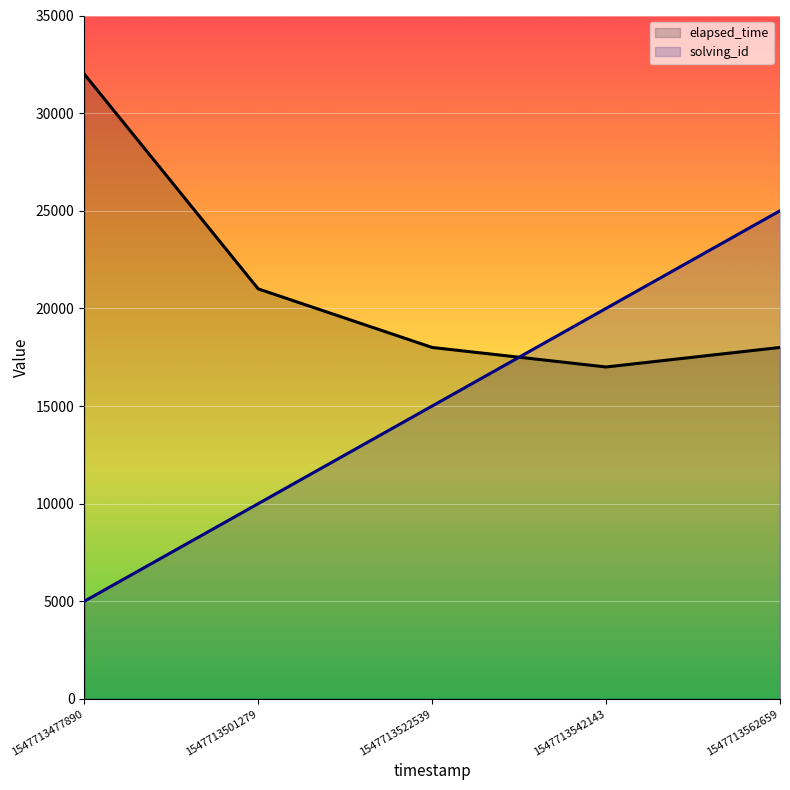

Between 1547713542143 and 1547713501279, which is larger?

1547713501279